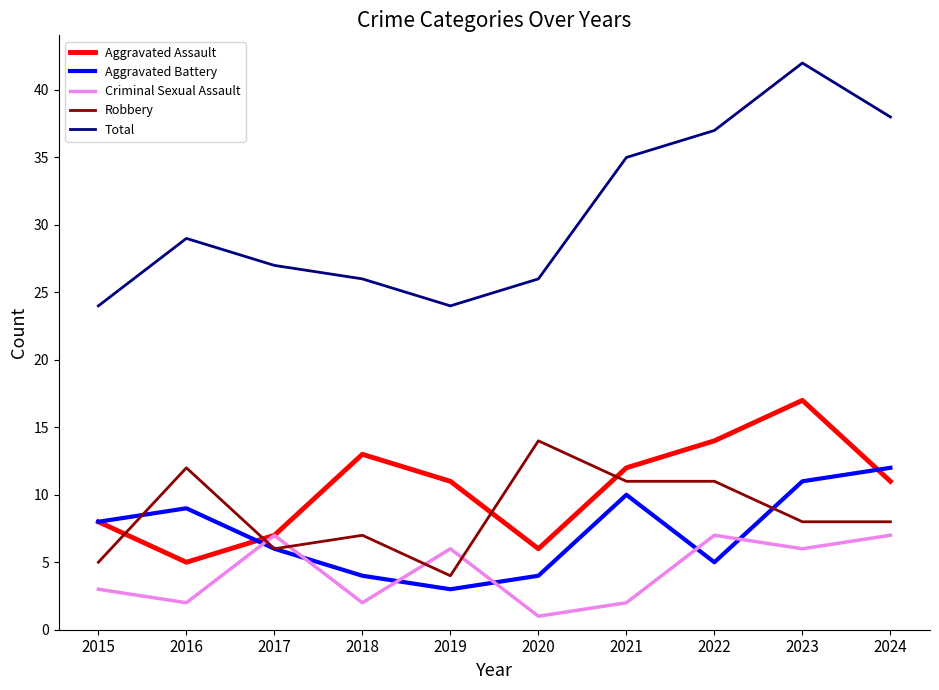

What are all the series names shown in the legend?

Aggravated Assault, Aggravated Battery, Criminal Sexual Assault, Robbery, Total